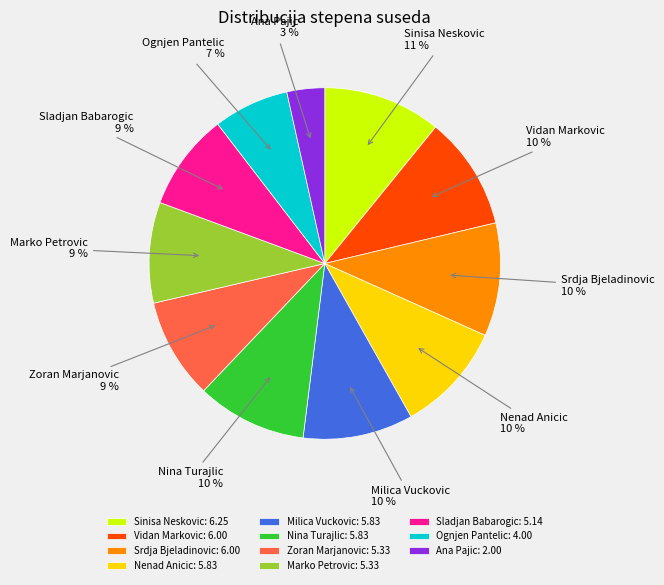

Combined, do Ana Pajic and Nina Turajlic account for over 50%?

No